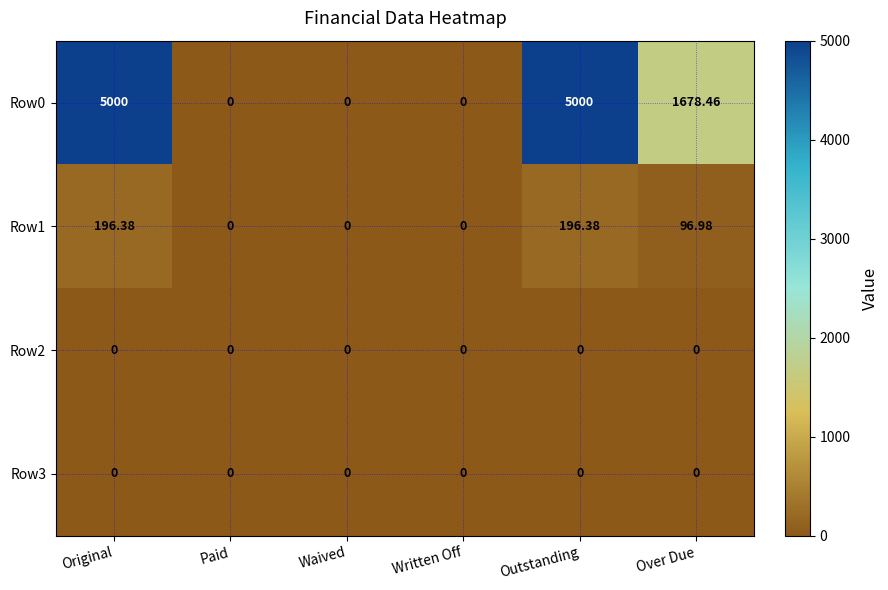

Reading right to left, what are all the values shown in this chart?

Row0: Over Due=1678.5	Outstanding=5000.0	Written Off=0.0	Waived=0.0	Paid=0.0	Original=5000.0
Row1: Over Due=97.0	Outstanding=196.4	Written Off=0.0	Waived=0.0	Paid=0.0	Original=196.4
Row2: Over Due=0.0	Outstanding=0.0	Written Off=0.0	Waived=0.0	Paid=0.0	Original=0.0
Row3: Over Due=0.0	Outstanding=0.0	Written Off=0.0	Waived=0.0	Paid=0.0	Original=0.0